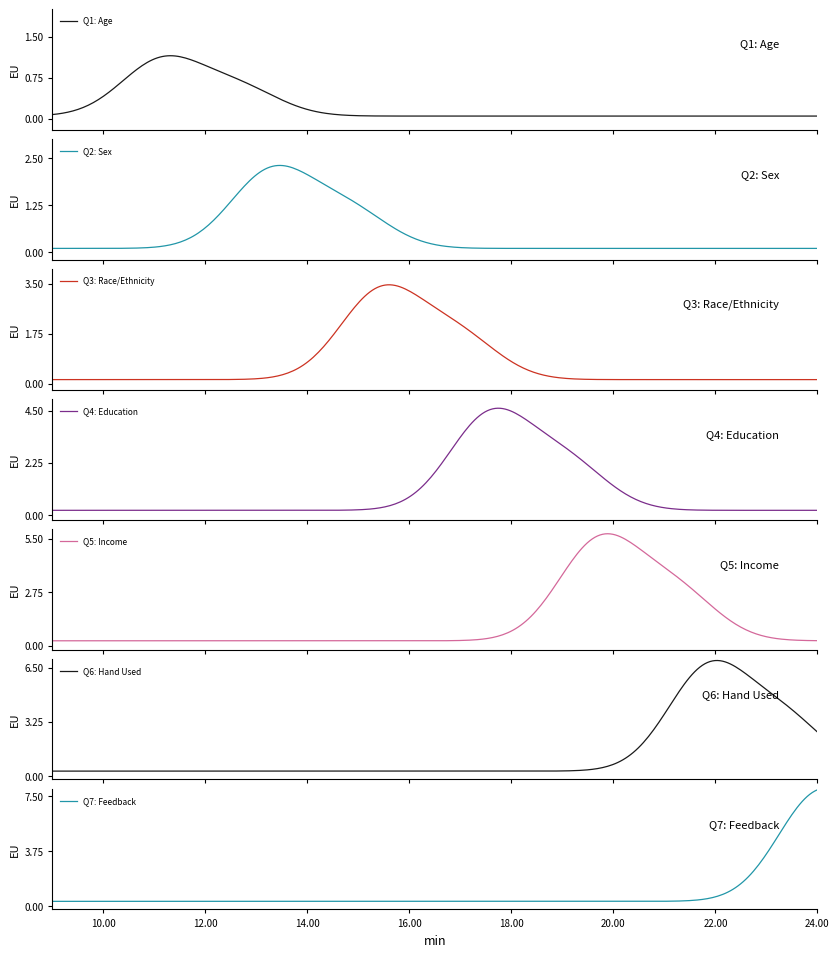

Does the chart display data point markers on the line(s)?

No